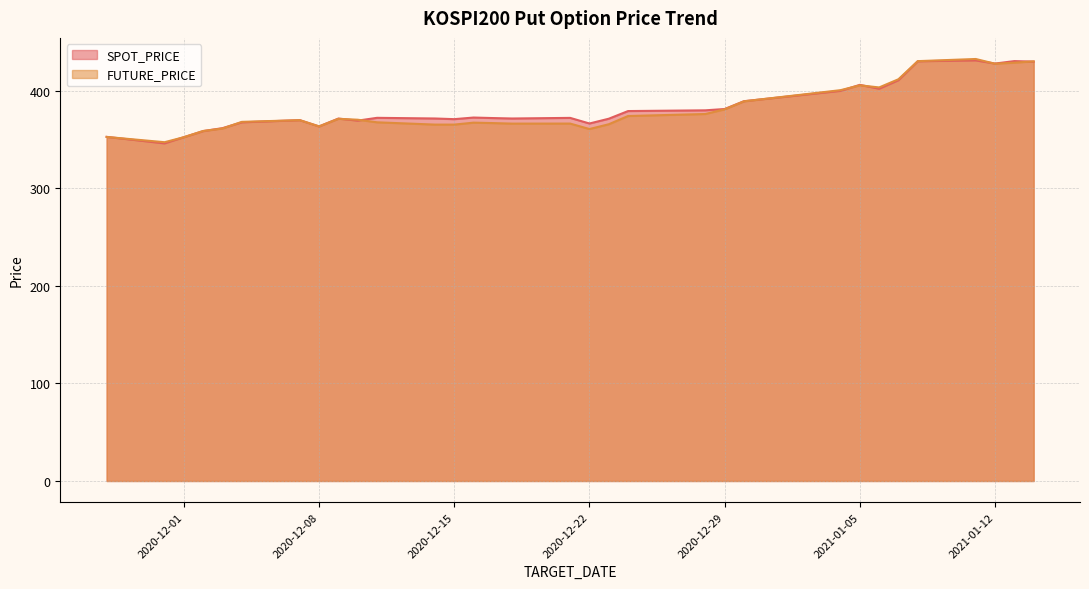

What is the difference between the highest and lowest values at 2020-12-03?

0.4